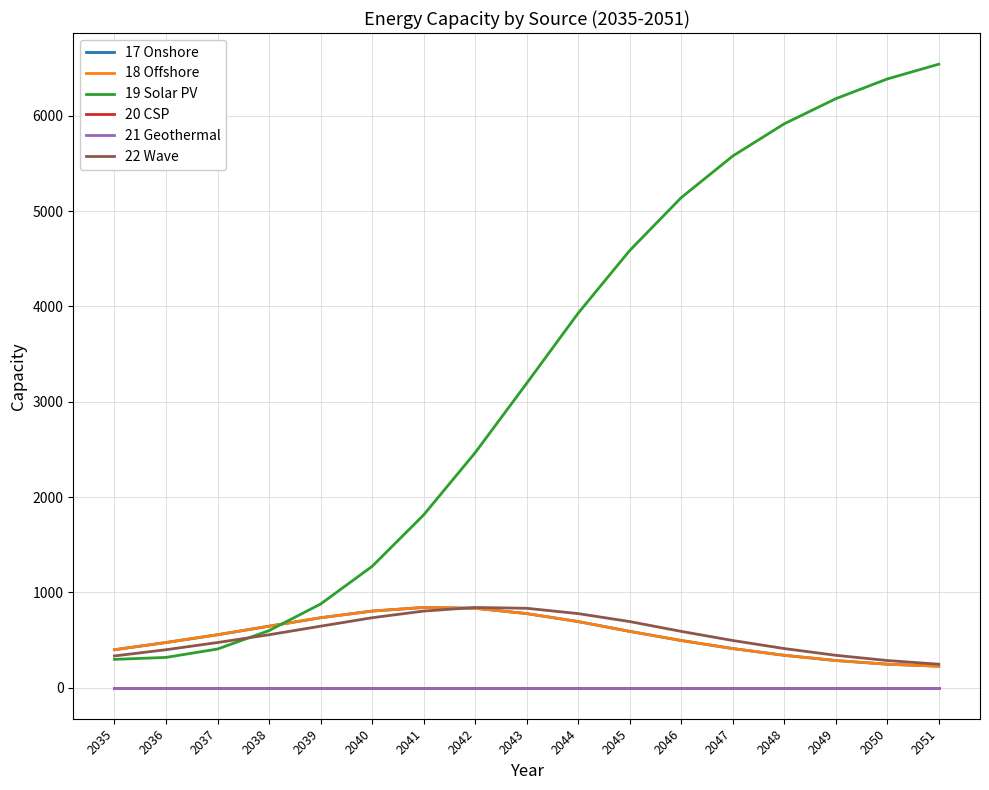

Does the chart have visible grid lines?

Yes